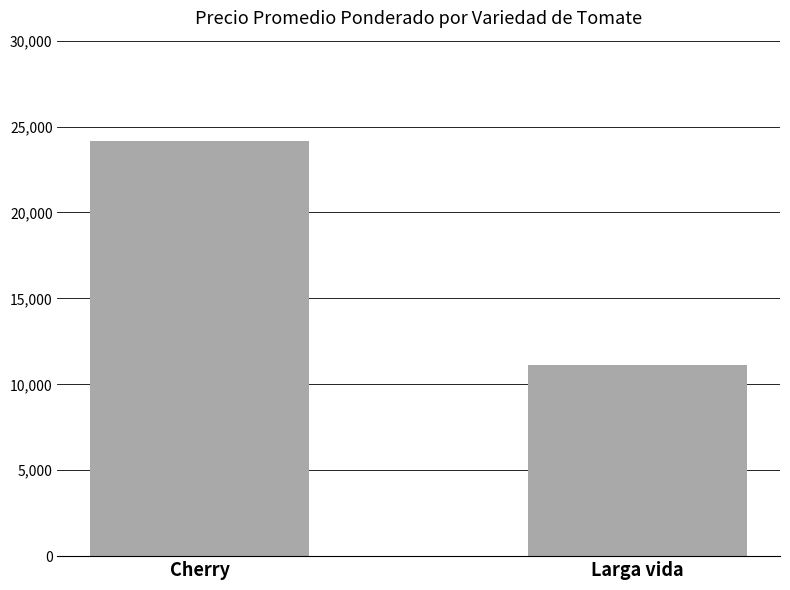

What is the label of the 2nd bar from the right?

Cherry